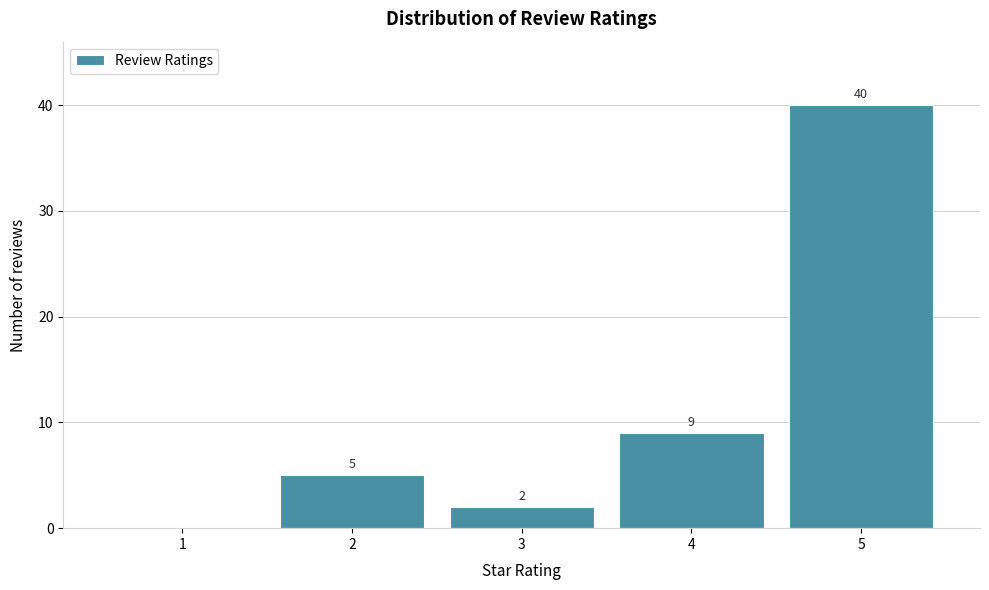

Which range on the x-axis has the tallest bar?

4.5 to 5.5